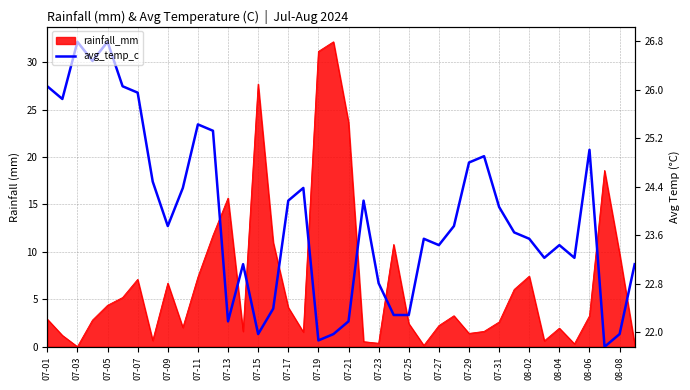

What is the greatest value displayed?

32.1